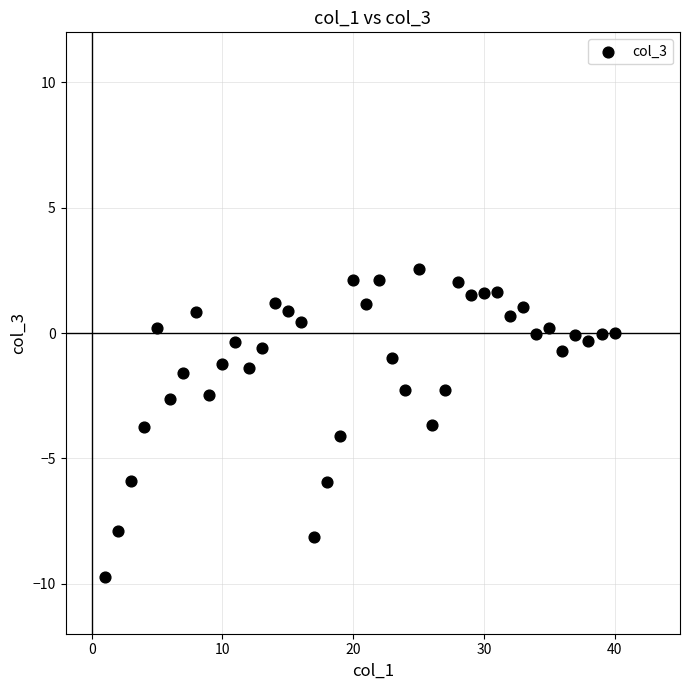

What is the range of X values (max minus min)?

39.0